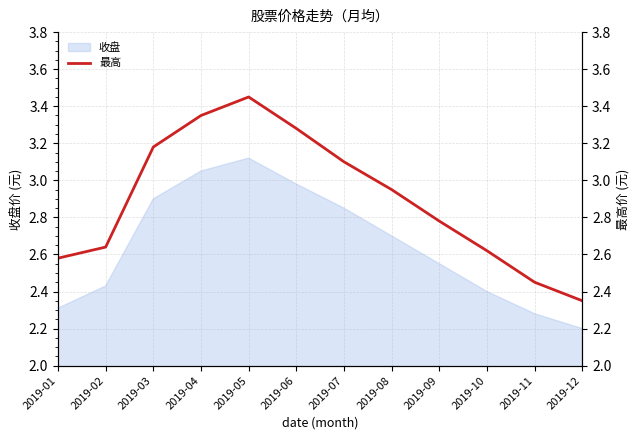

Rank the categories by value from highest to lowest.

2019-05, 2019-04, 2019-06, 2019-03, 2019-07, 2019-08, 2019-09, 2019-02, 2019-10, 2019-01, 2019-11, 2019-12